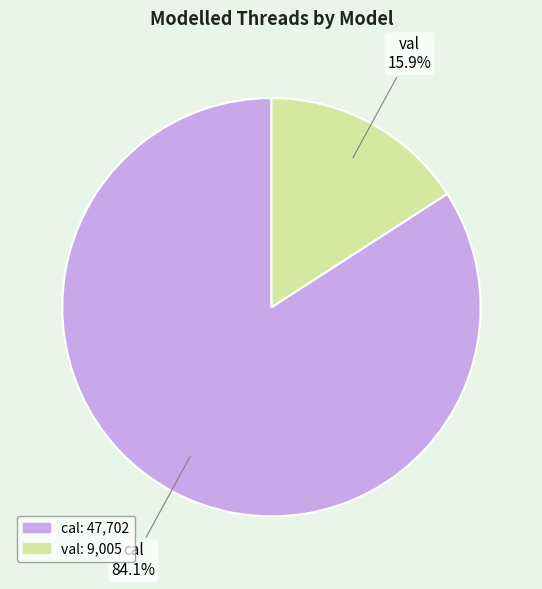

What portion of the pie excludes val?

84.1%